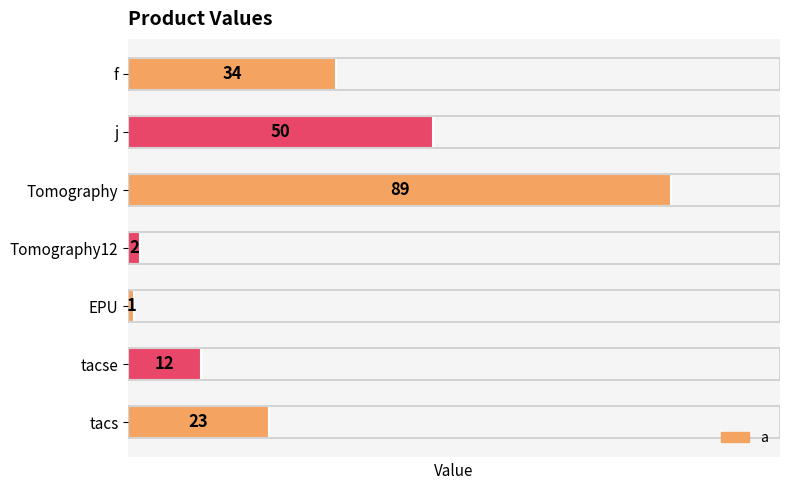

True or false: the data shows 1 at EPU.

True